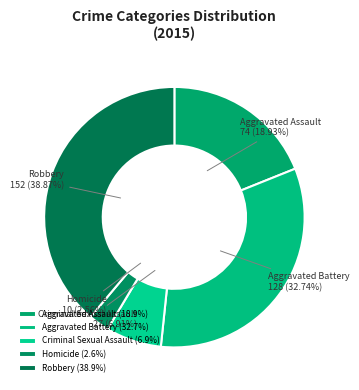

To the nearest percent, what is the difference between the largest and smallest slice percentages?

36%